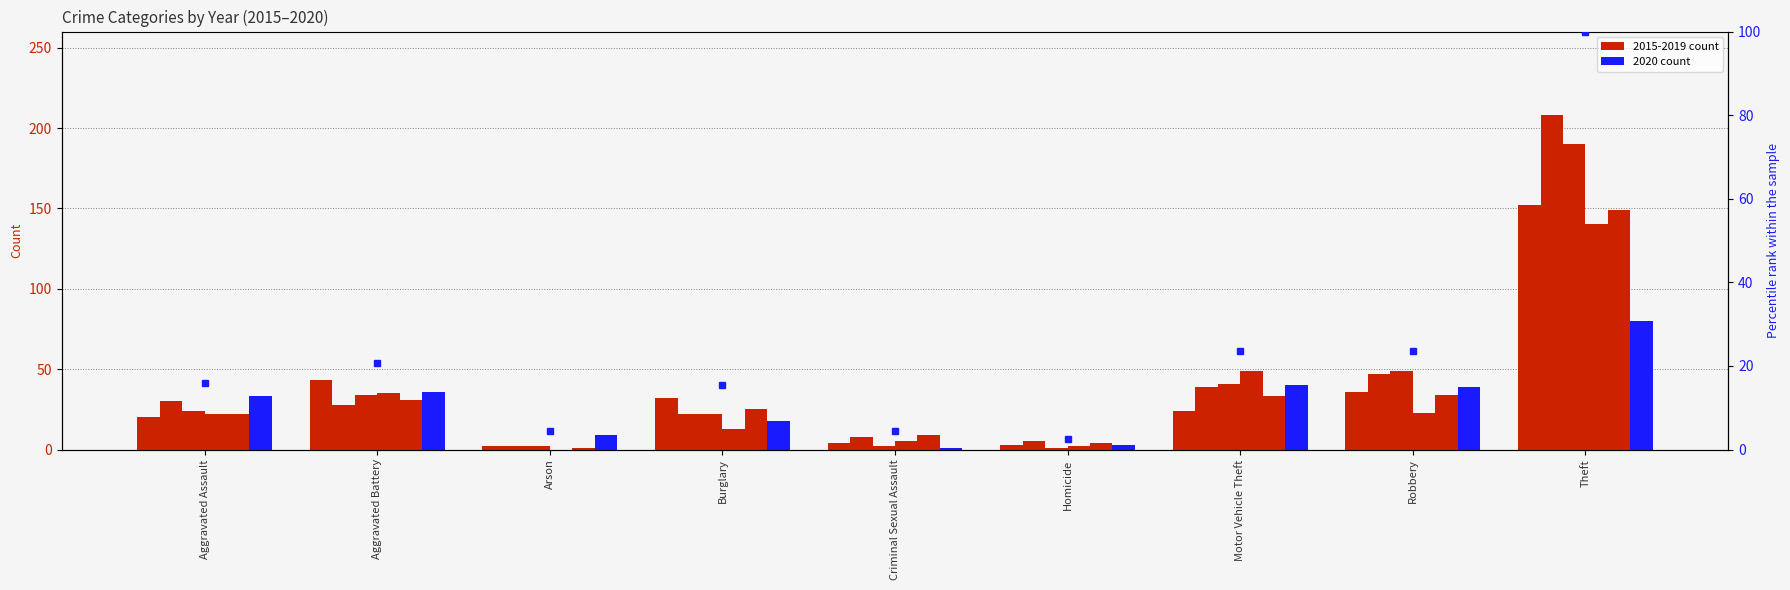

What is the difference between the highest and lowest values at Criminal Sexual Assault?

8